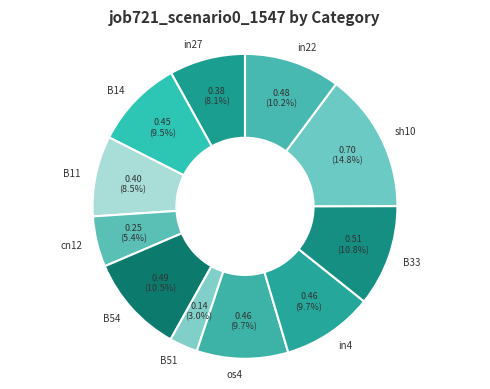

What portion of the pie excludes B11?

91.5%